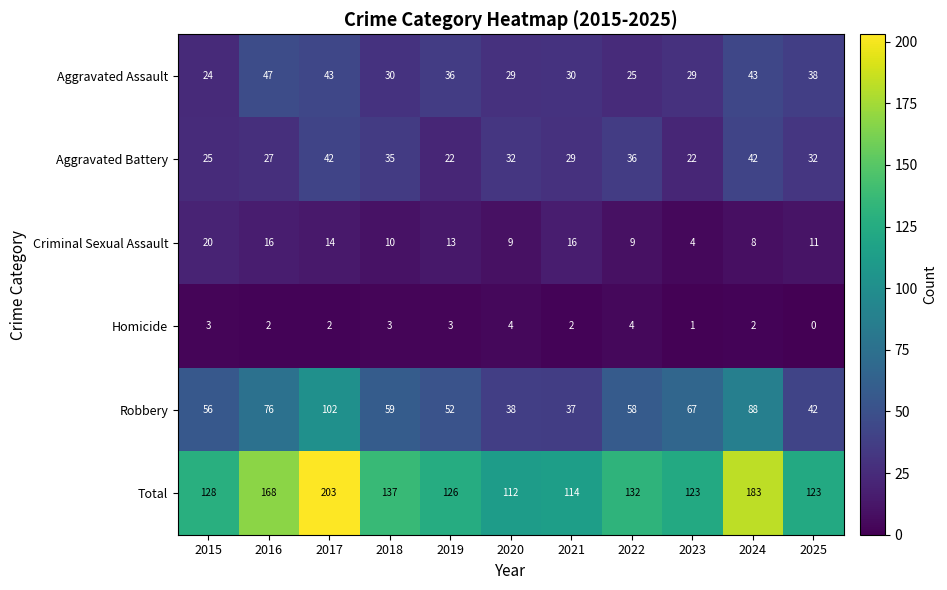

What is the difference between the maximum and minimum values in the Aggravated Assault series?

23